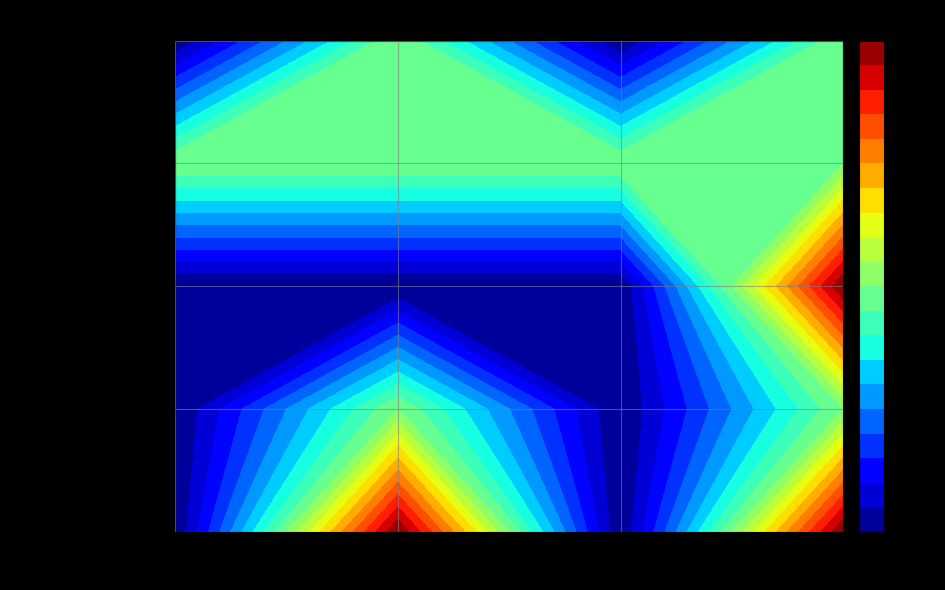

The Extension.url series shows 1 at 2. True or false?

False